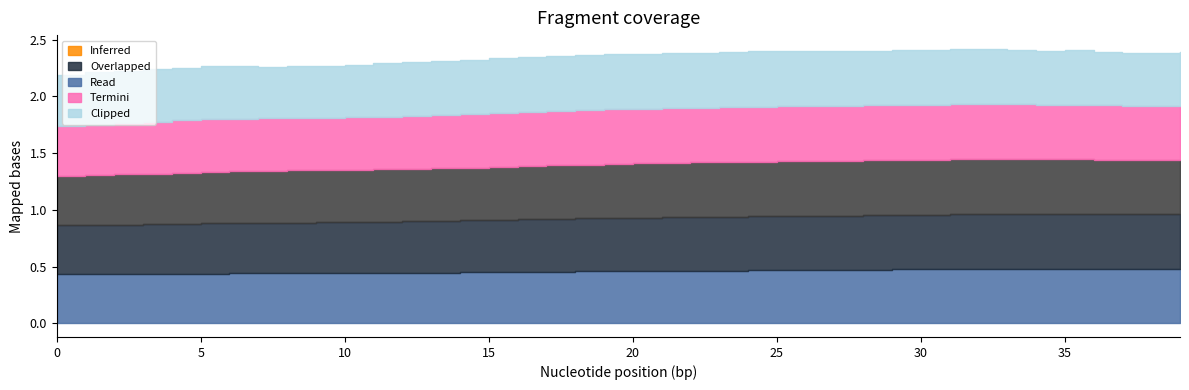

Reading left to right, list all the values displayed in this chart.

col_4: 0.4	0.4	0.4	0.4	0.4	0.4	0.4	0.4	0.4	0.4	0.4	0.4	0.4	0.4	0.4	0.5	0.5	0.5	0.5	0.5	0.5	0.5	0.5	0.5	0.5	0.5	0.5	0.5	0.5	0.5	0.5	0.5	0.5	0.5	0.5	0.5	0.5	0.5	0.5	0.5
col_3: 0.4	0.4	0.4	0.4	0.4	0.4	0.4	0.4	0.4	0.4	0.5	0.5	0.5	0.5	0.5	0.5	0.5	0.5	0.5	0.5	0.5	0.5	0.5	0.5	0.5	0.5	0.5	0.5	0.5	0.5	0.5	0.5	0.5	0.5	0.5	0.5	0.5	0.5	0.5	0.5
col_2: 0.4	0.4	0.4	0.4	0.4	0.5	0.5	0.5	0.5	0.5	0.5	0.5	0.5	0.5	0.5	0.5	0.5	0.5	0.5	0.5	0.5	0.5	0.5	0.5	0.5	0.5	0.5	0.5	0.5	0.5	0.5	0.5	0.5	0.5	0.5	0.5	0.5	0.5	0.5	0.5
col_1: 0.4	0.4	0.5	0.5	0.5	0.5	0.5	0.5	0.5	0.5	0.5	0.5	0.5	0.5	0.5	0.5	0.5	0.5	0.5	0.5	0.5	0.5	0.5	0.5	0.5	0.5	0.5	0.5	0.5	0.5	0.5	0.5	0.5	0.5	0.5	0.5	0.5	0.5	0.5	0.5
col_5: 0.5	0.5	0.5	0.5	0.5	0.5	0.5	0.5	0.5	0.5	0.5	0.5	0.5	0.5	0.5	0.5	0.5	0.5	0.5	0.5	0.5	0.5	0.5	0.5	0.5	0.5	0.5	0.5	0.5	0.5	0.5	0.5	0.5	0.5	0.5	0.5	0.5	0.5	0.5	0.5